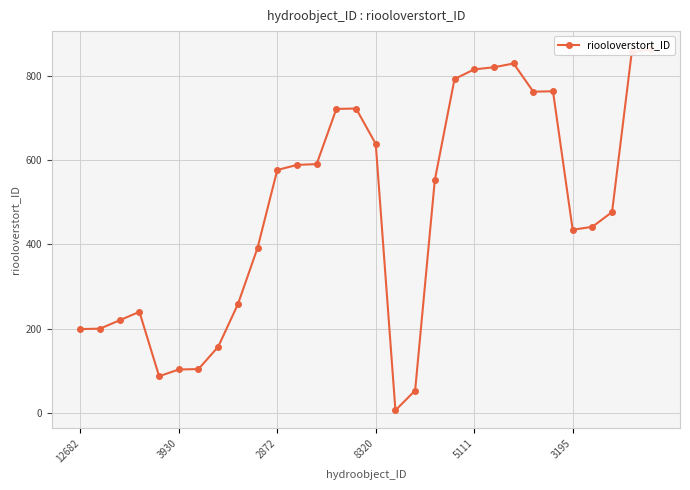

What is the value of the 9th point from the left?

258